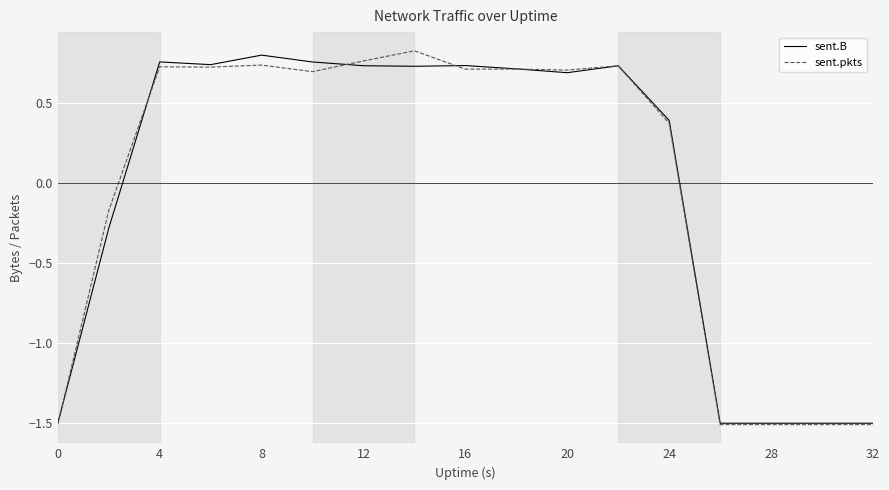

How many values in the sent.B series are below 0?

6